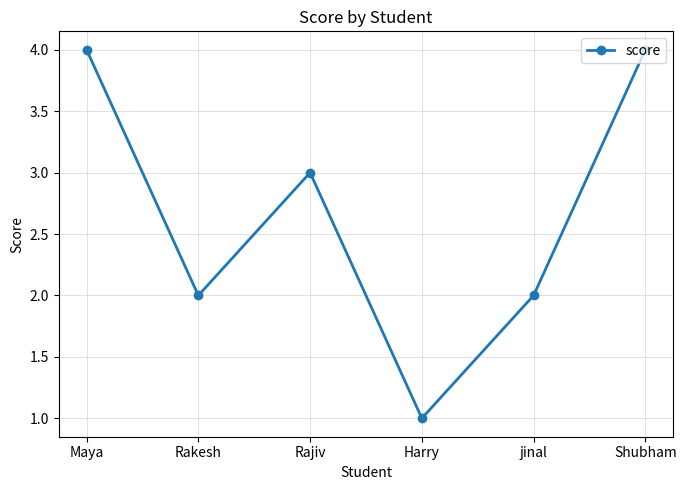

Reading left to right, what are all the values shown in this chart?

4	2	3	1	2	4